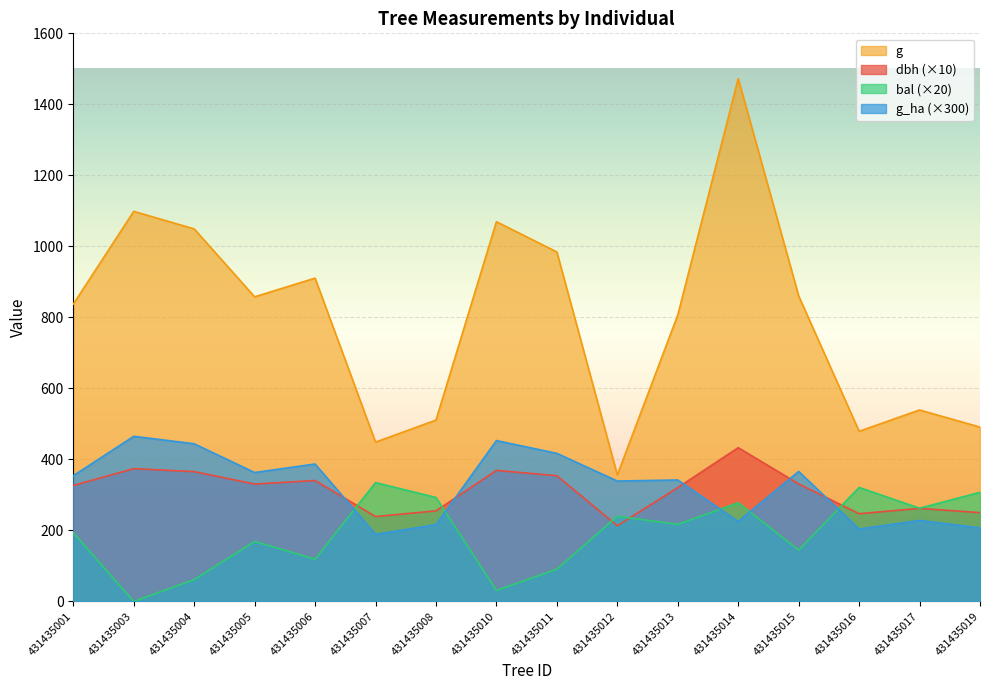

At which label is bal closest to 167?

431435005